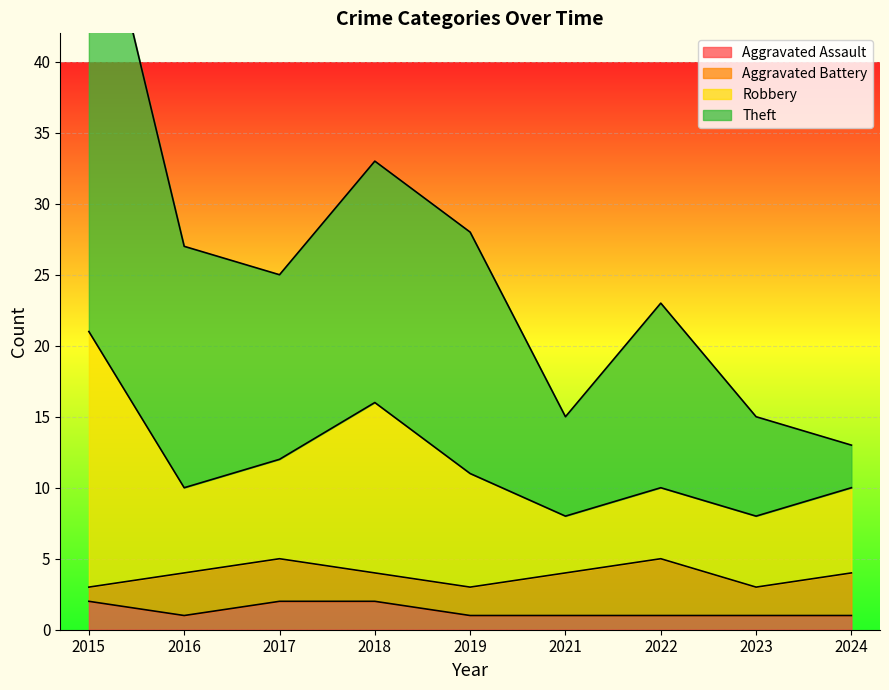

True or false: Aggravated Assault and Theft intersect in this chart.

False